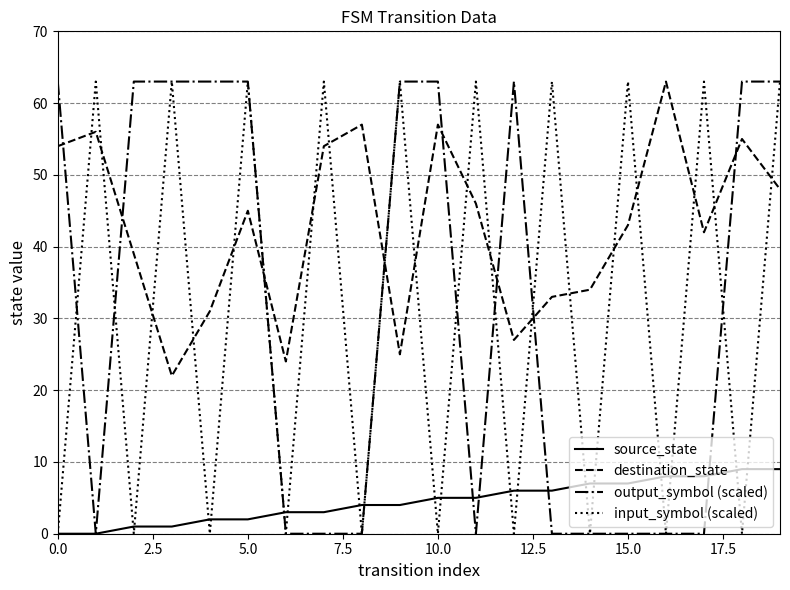

True or false: destination_state and source_state cross at least once.

False